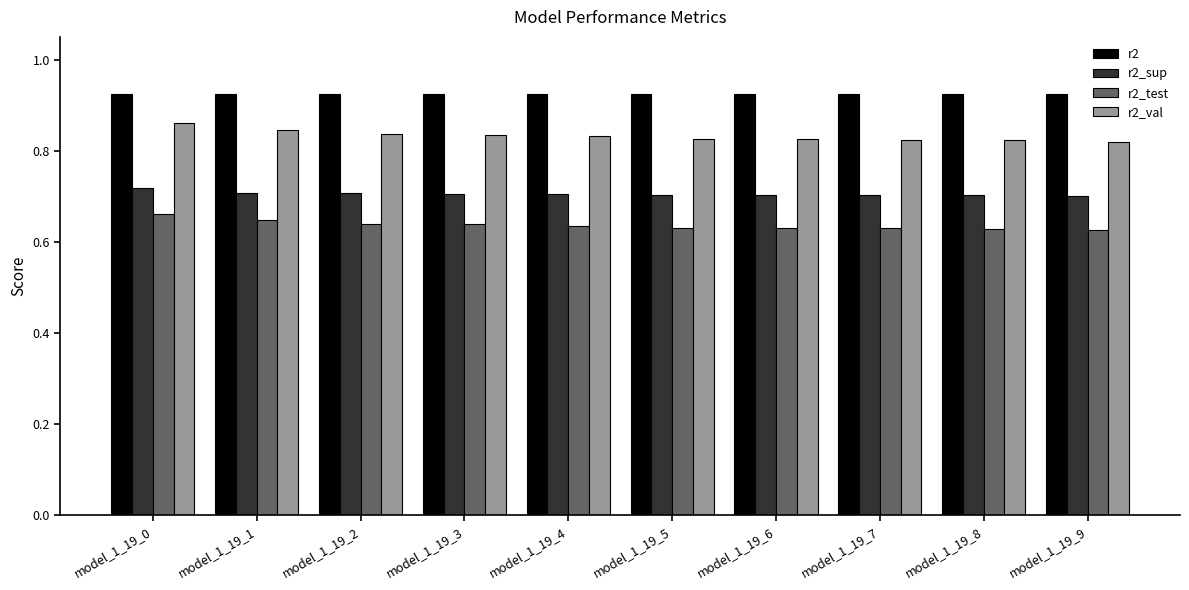

List the series in order of their peak value, highest first.

r2, r2_val, r2_sup, r2_test